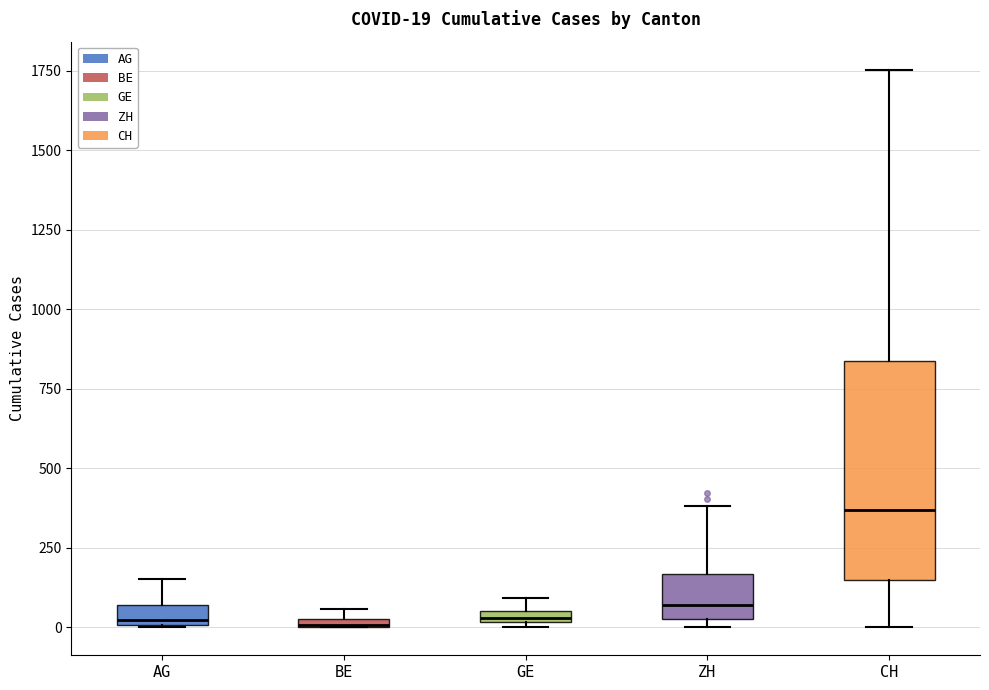

Comparing the boxes themselves (not the whiskers), which one is the tallest?

CH